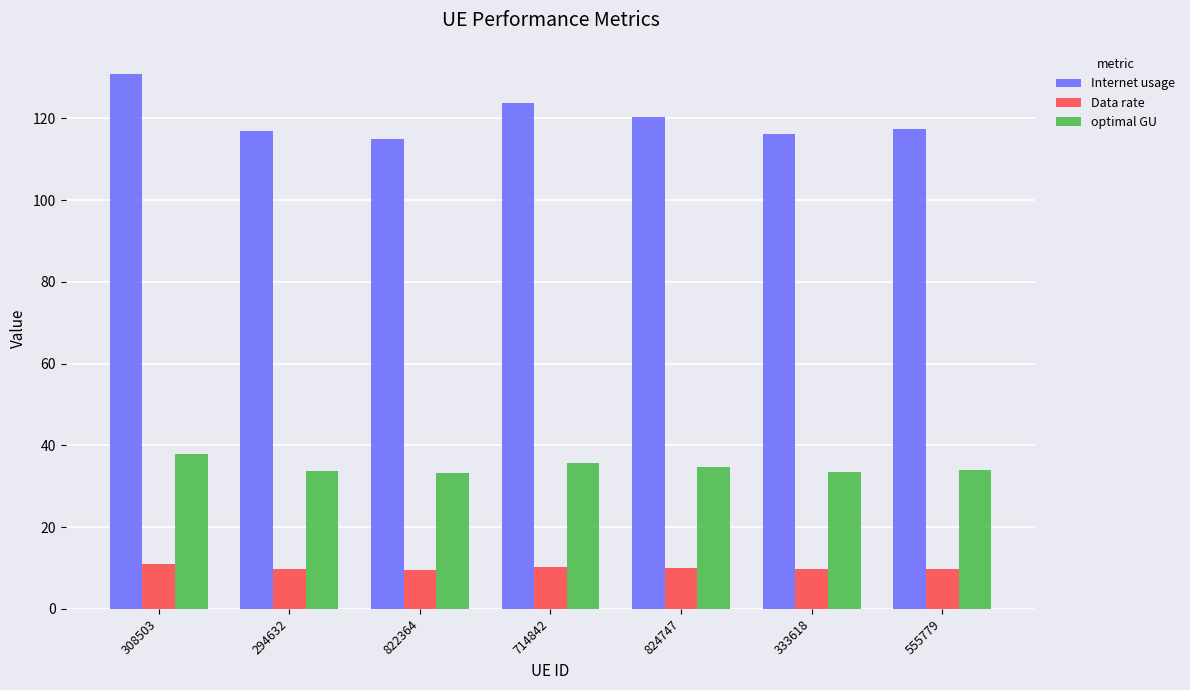

What is the difference between the maximum and second lowest values in the Internet usage series?

14.7